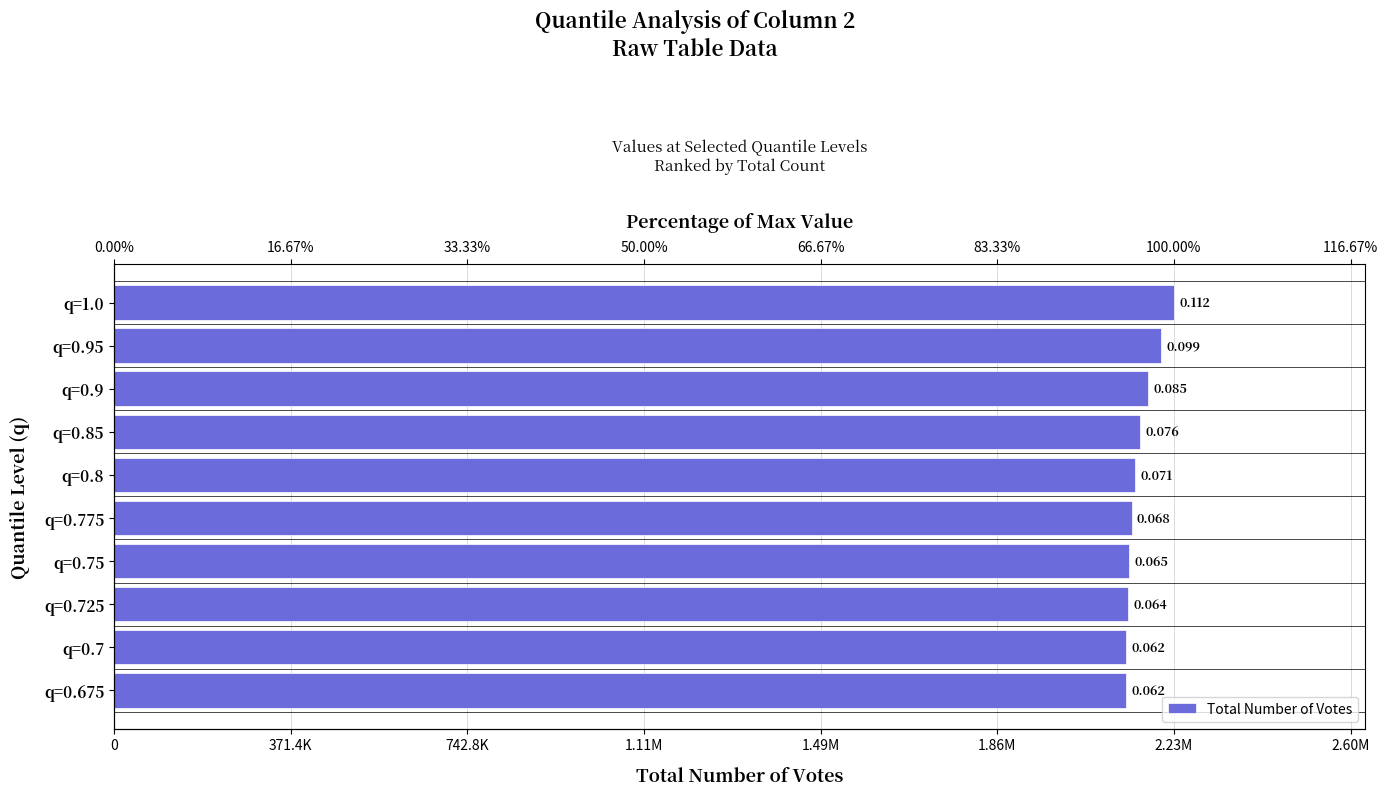

What is the approximate value at q=1.0, to the nearest 50?

2228450